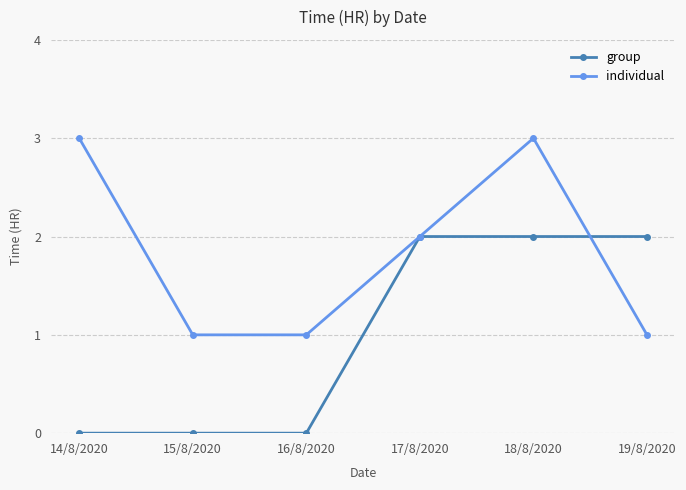

Is it true that individual equals 2 at 19/8/2020?

False